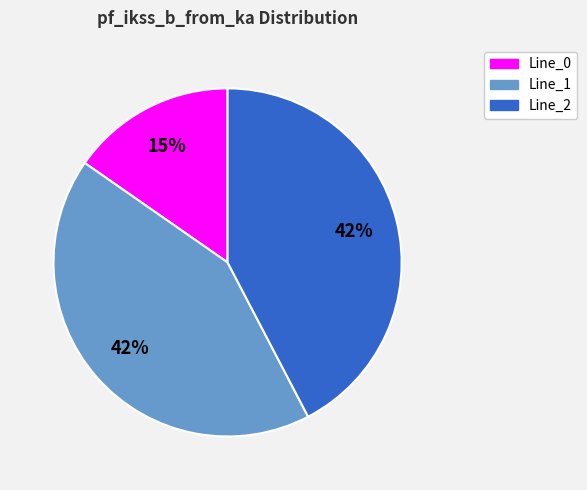

The Line_2 slice represents 56% of the pie. True or false?

False